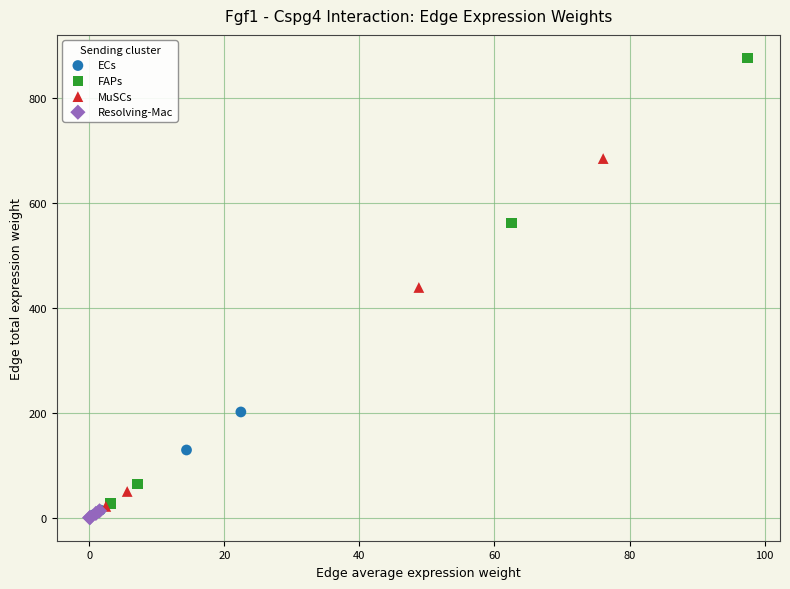

Which series contains the highest Y value?

FAPs